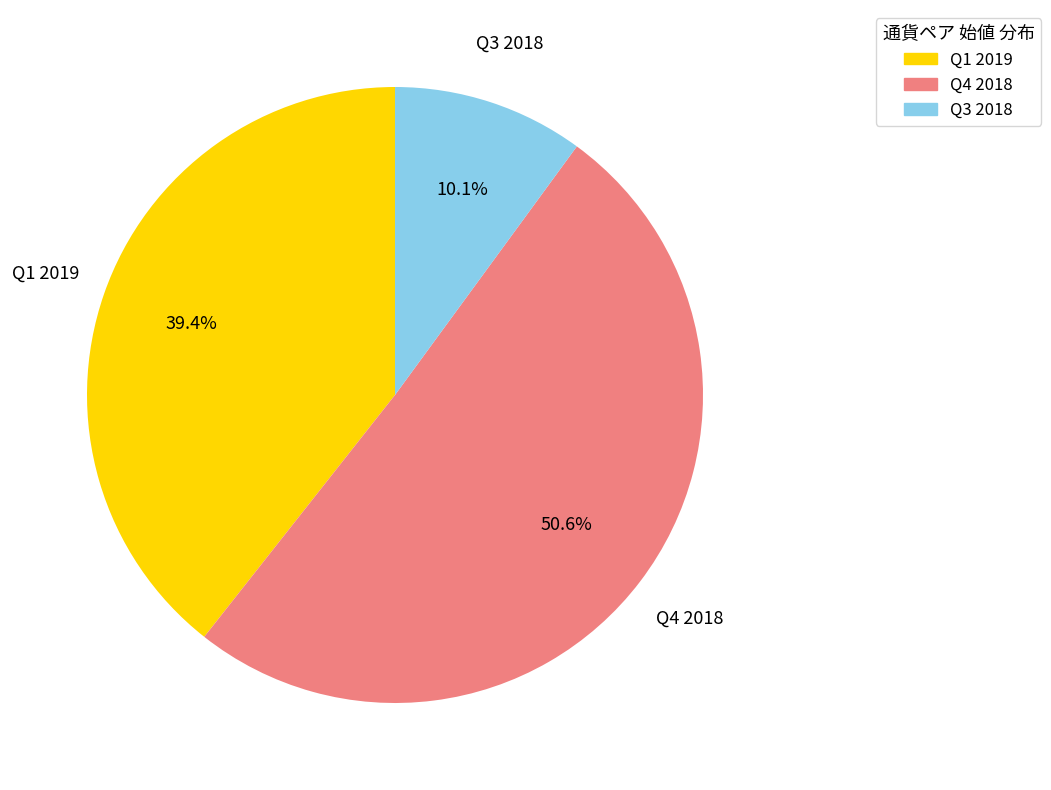

Is there any slice that represents more than half of the pie?

Yes